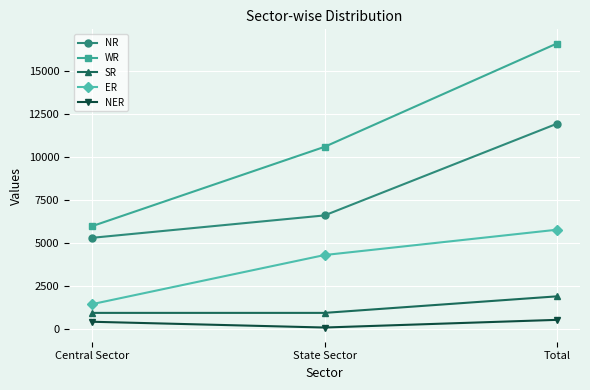

What are all the series names shown in the legend?

NR, WR, SR, ER, NER